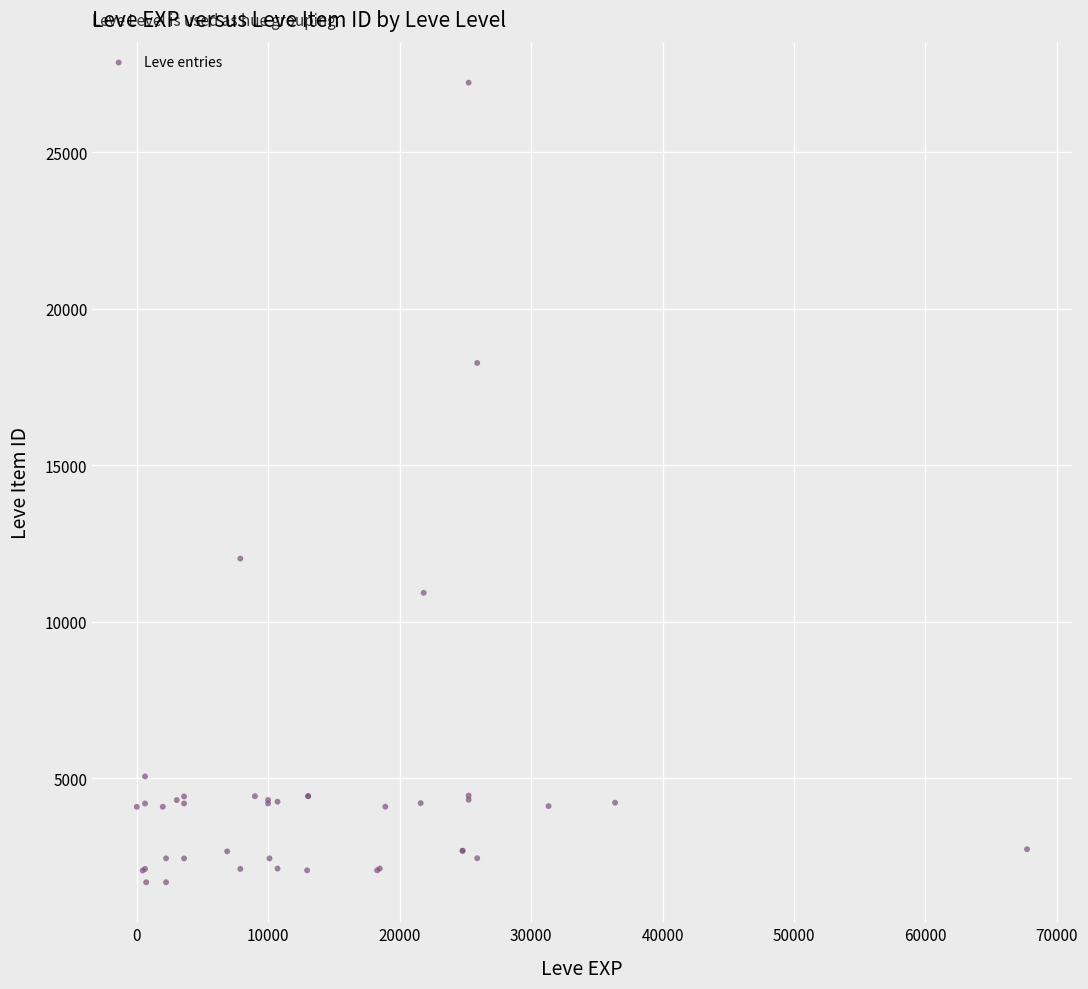

What Y value in the scatter plot is closest to 14448?

12018